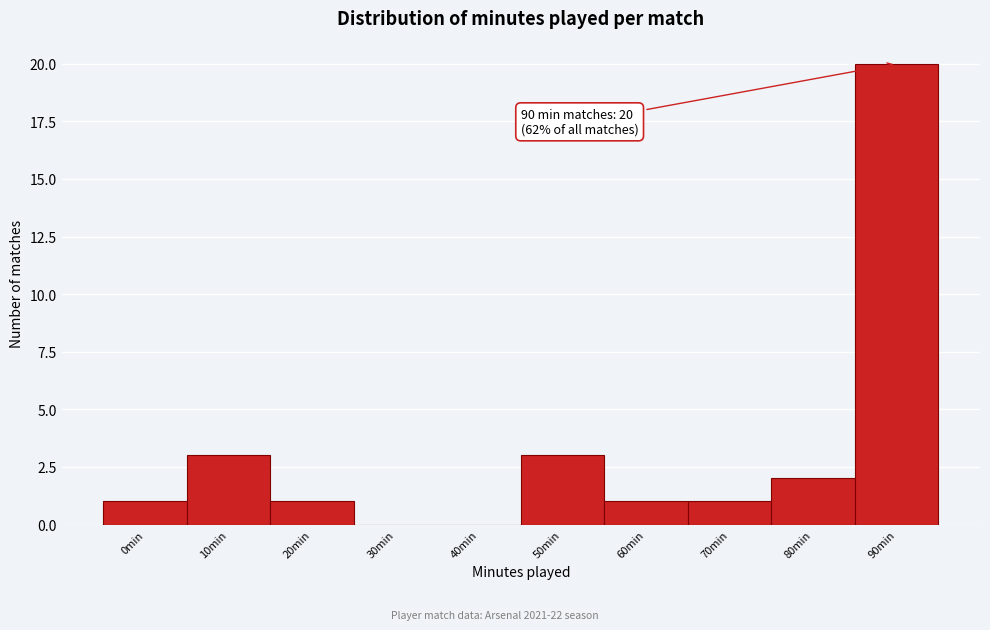

Reading left to right, extract all data points from this chart.

0min=1	10min=3	20min=1	30min=0	40min=0	50min=3	60min=1	70min=1	80min=2	90min=20